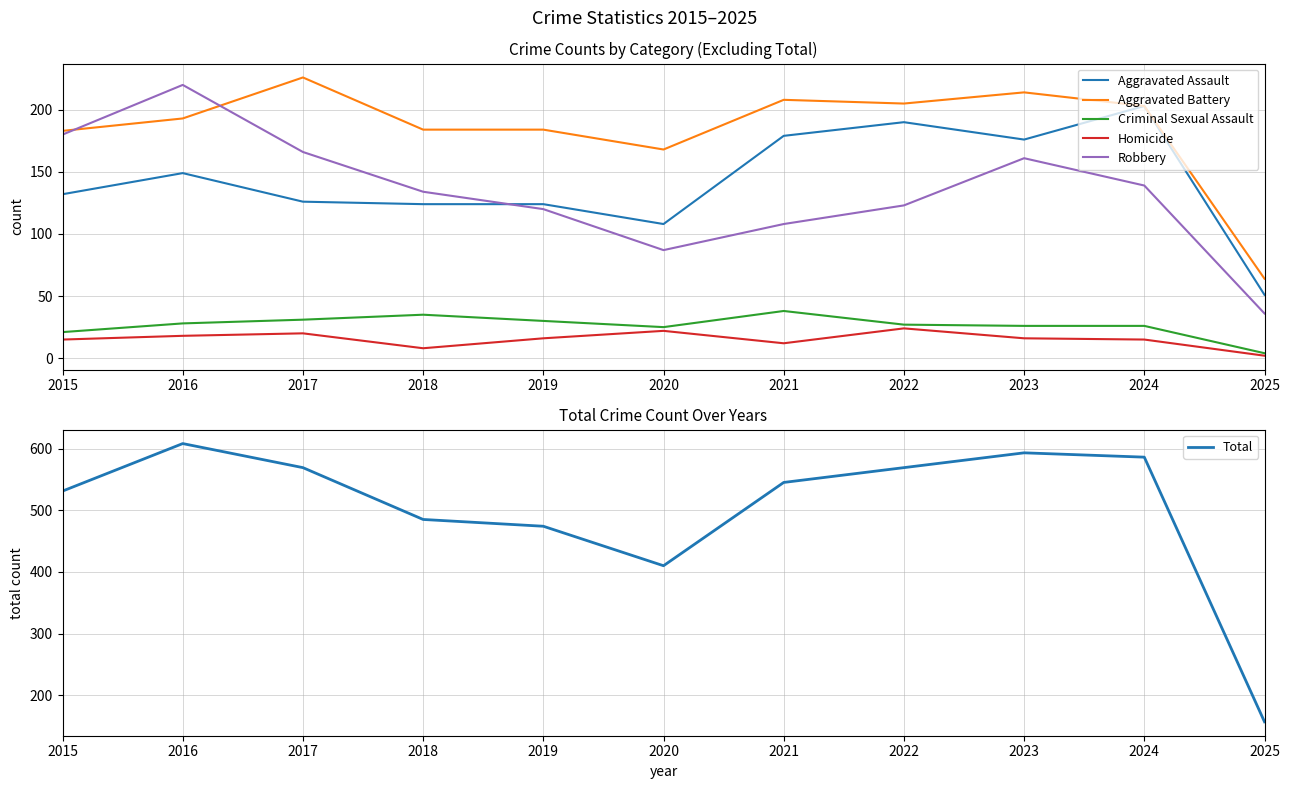

Which has a higher value, 2019 or 2016?

2016